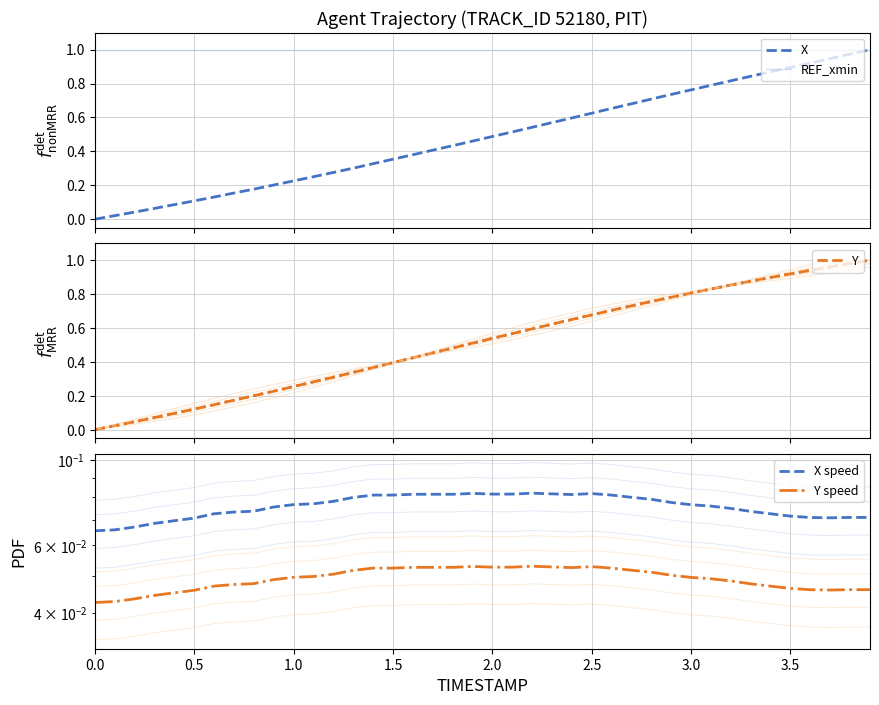

What are all the series names shown in the legend?

X, REF_xmin, Y, X speed, Y speed